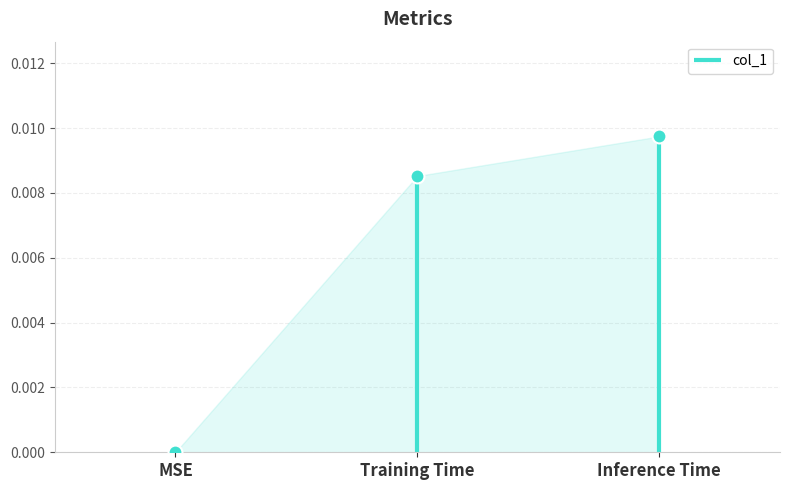

How many data points does each series have?

3